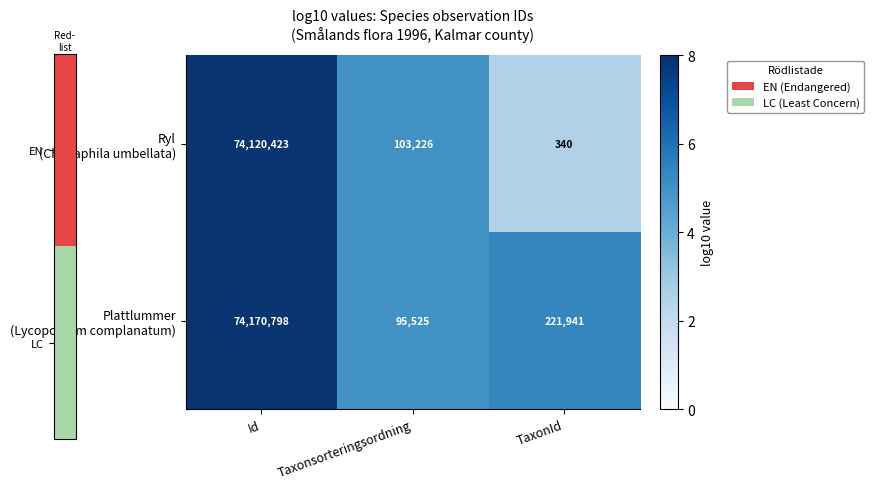

What is the difference between the highest and lowest values at TaxonId?

221601